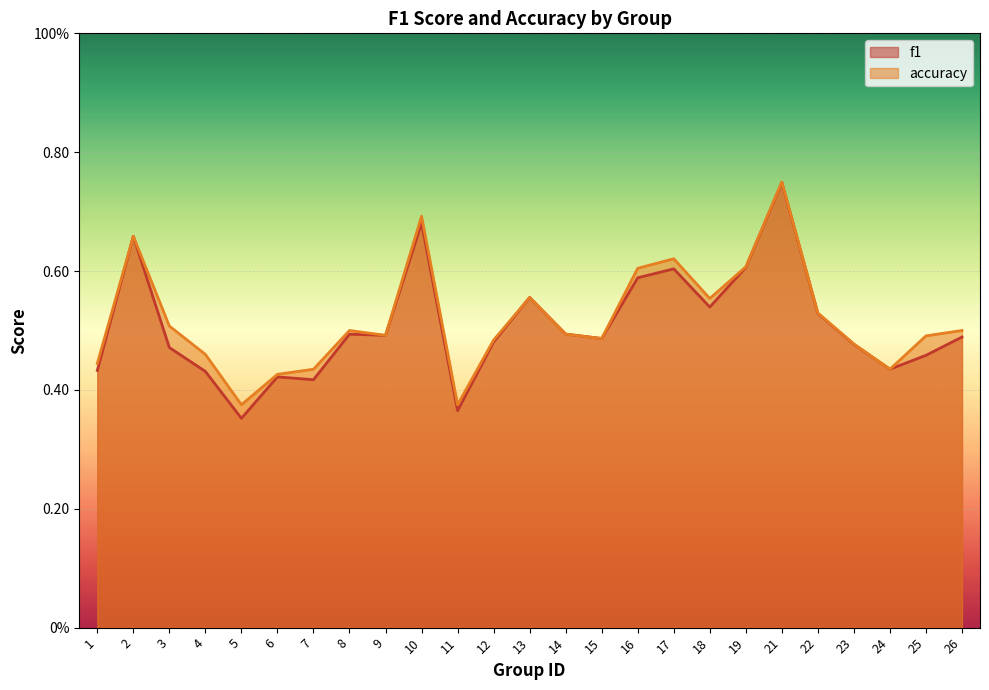

Which category has the lowest value in the accuracy series?

5